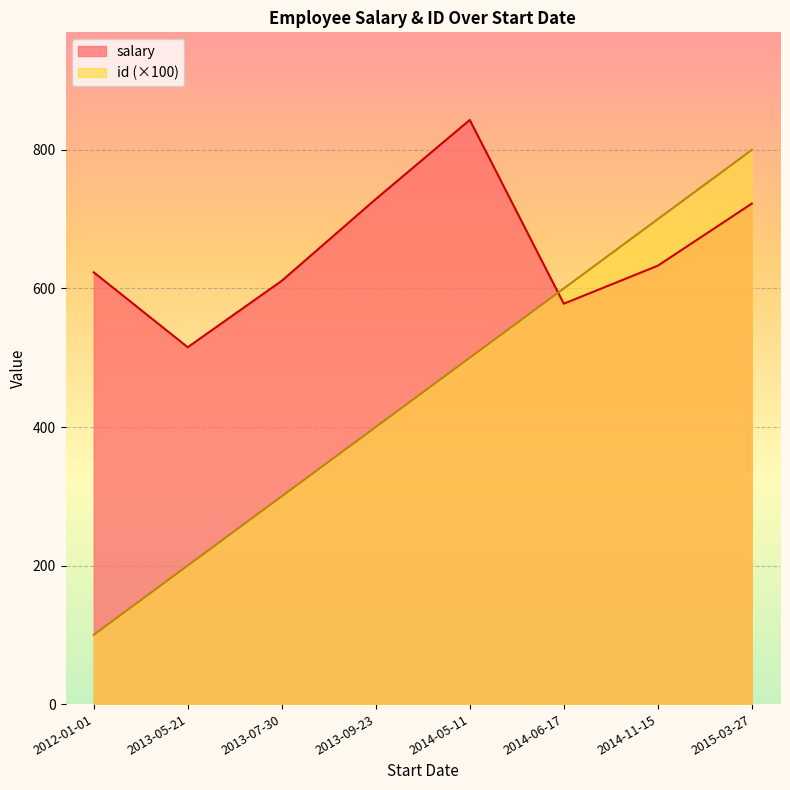

Reading left to right, transcribe all the data shown in this chart.

salary: 623.3	515.2	611.0	729.0	843.2	578.0	632.8	722.5
id: 100.0	200.0	300.0	400.0	500.0	600.0	700.0	800.0